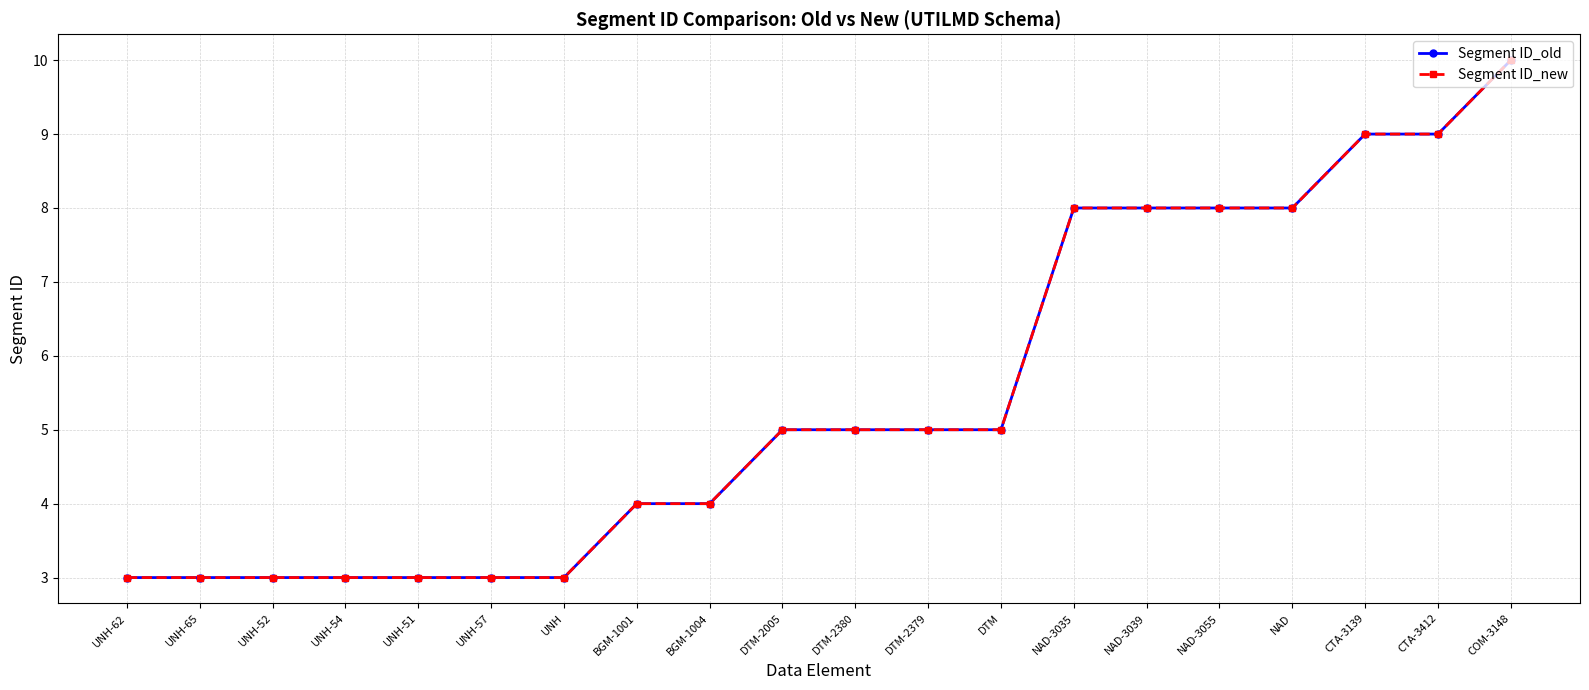

What is the average value of the Segment ID_old series?

5